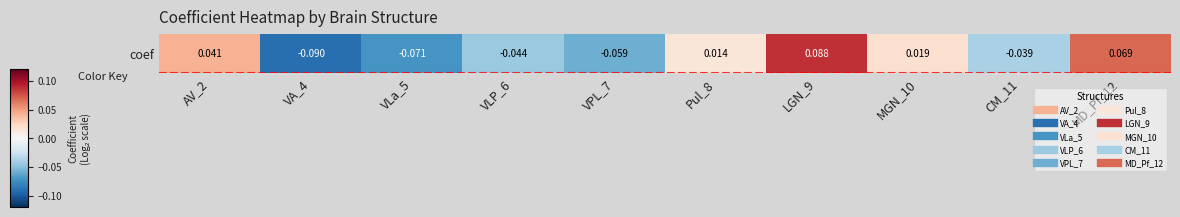

Where is the data nearest to the value 0?

Pul_8